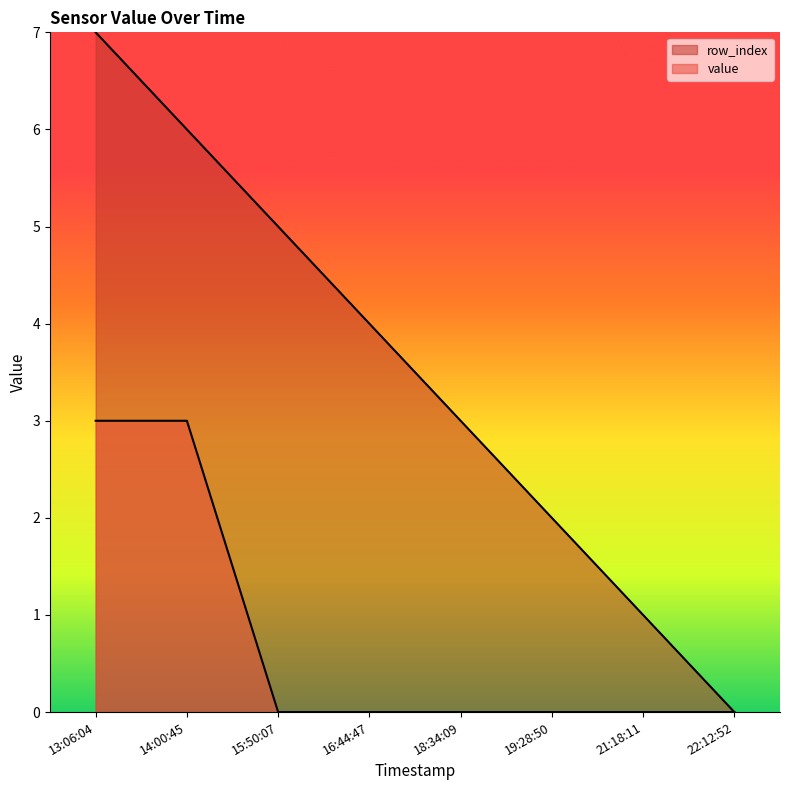

Where is value nearest to the value 1?

15:50:07